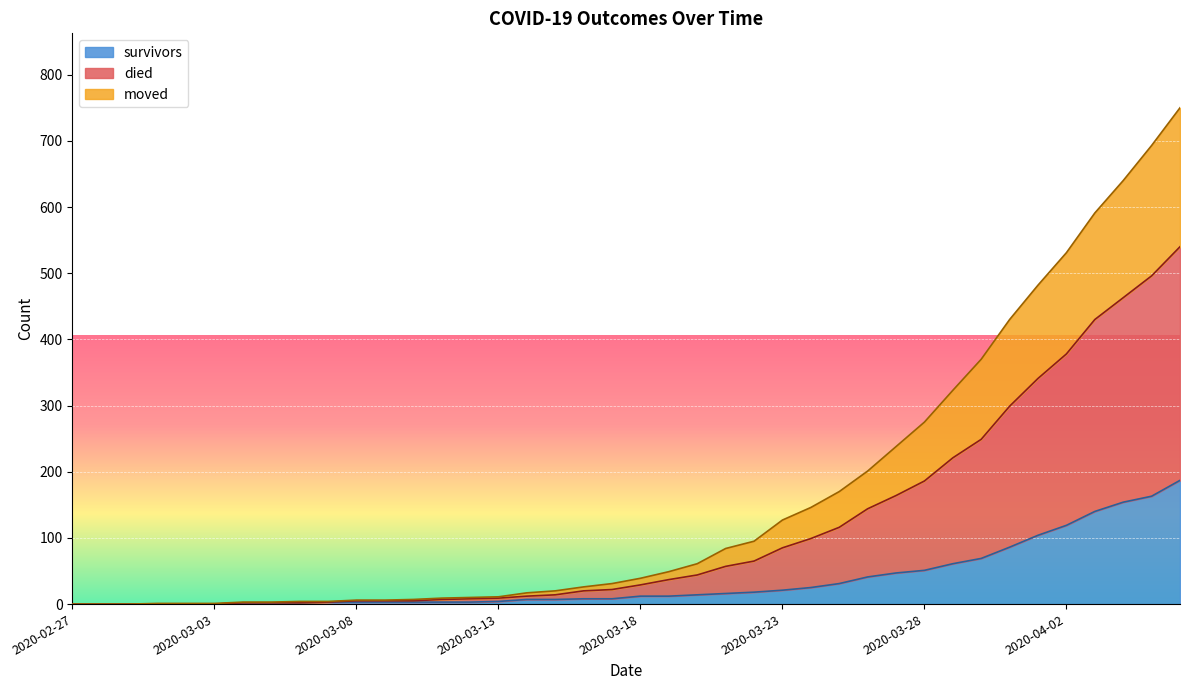

True or false: survivors and moved intersect in this chart.

False